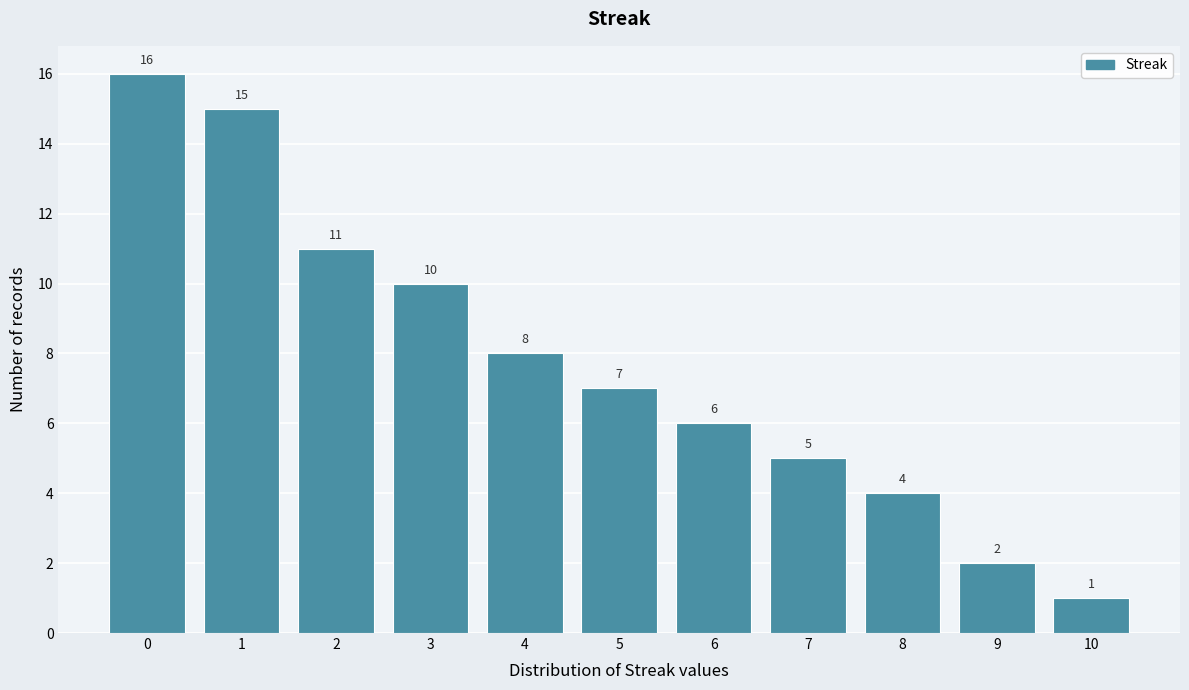

What is the height of the bar covering 0.5 to 1.5 on the x-axis?

15